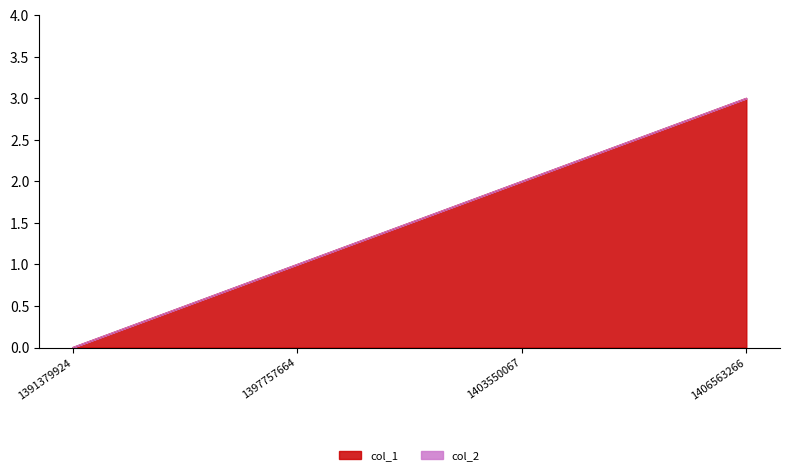

At which label does the data first exceed 2?

1406563266